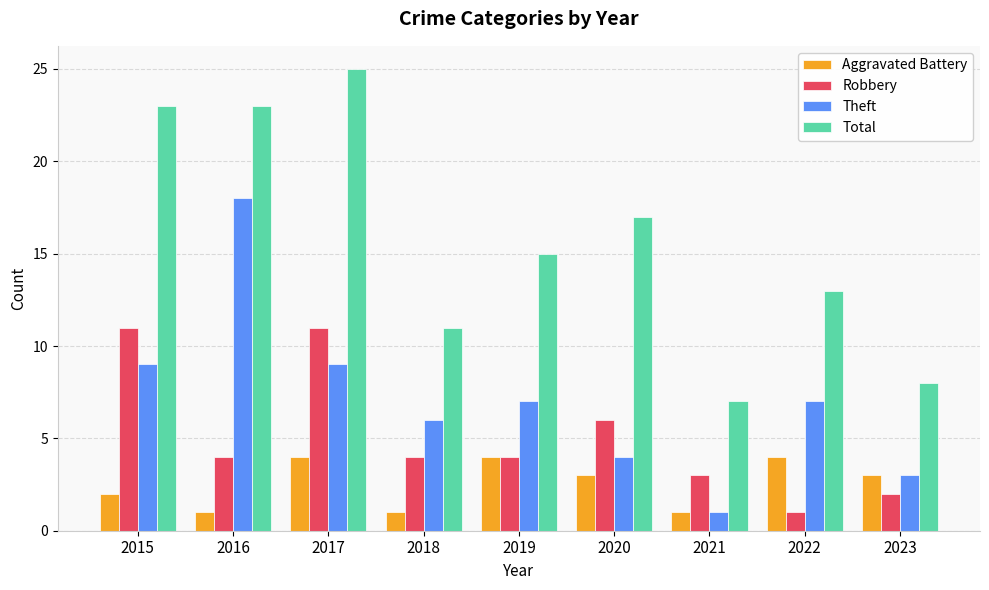

Between 2017 and 2018, which series saw the biggest shift?

Total